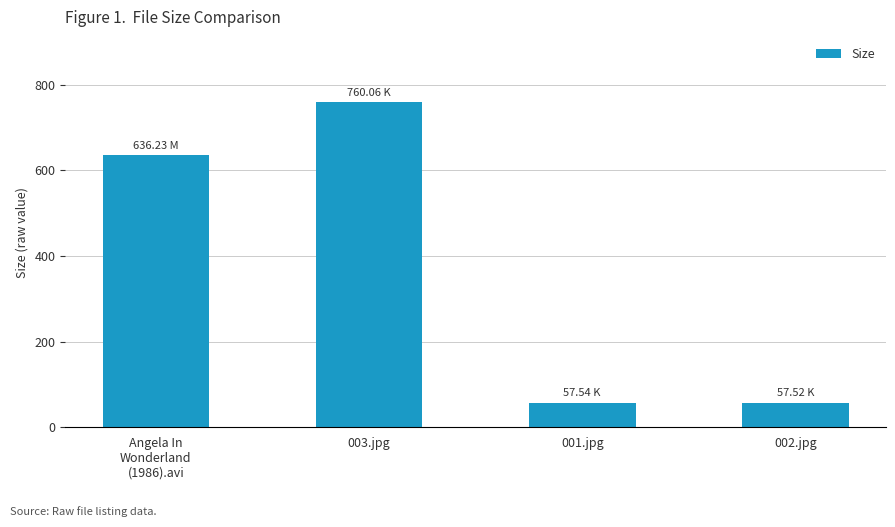

Approximately how many times larger is the value at 002.jpg compared to 001.jpg?

1.0